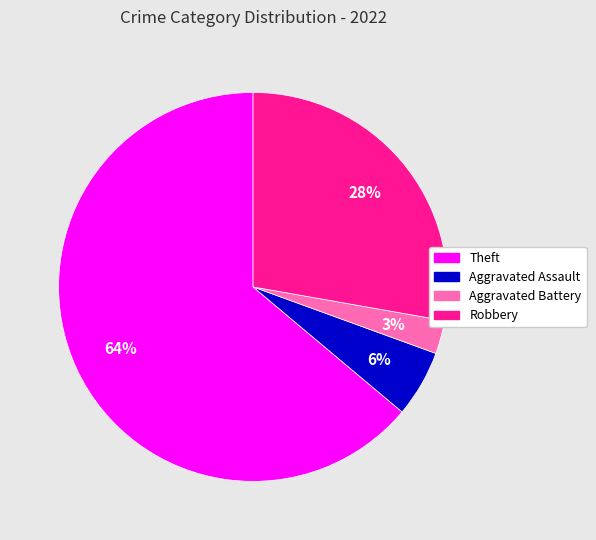

Is there a majority slice in this chart?

Yes